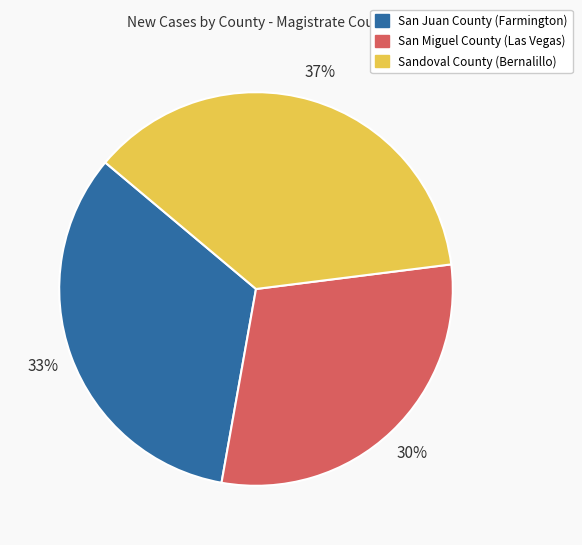

To the nearest percent, what is the combined percentage of San Juan County (Farmington) and San Miguel County (Las Vegas)?

63%